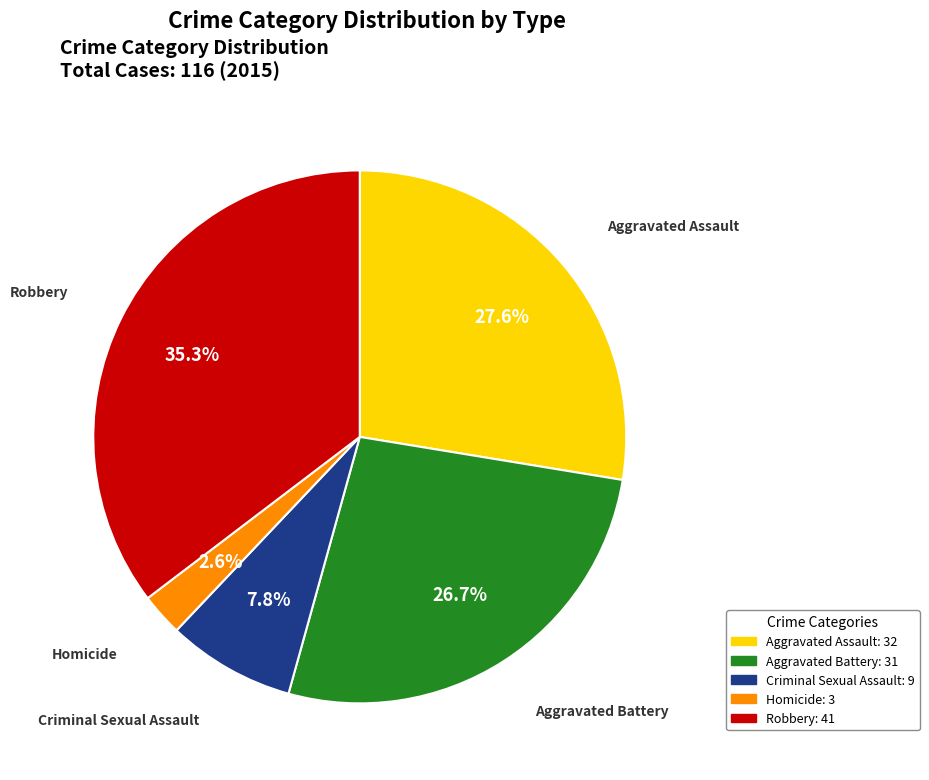

Approximately how many times larger is the value at Homicide compared to Aggravated Assault?

0.1